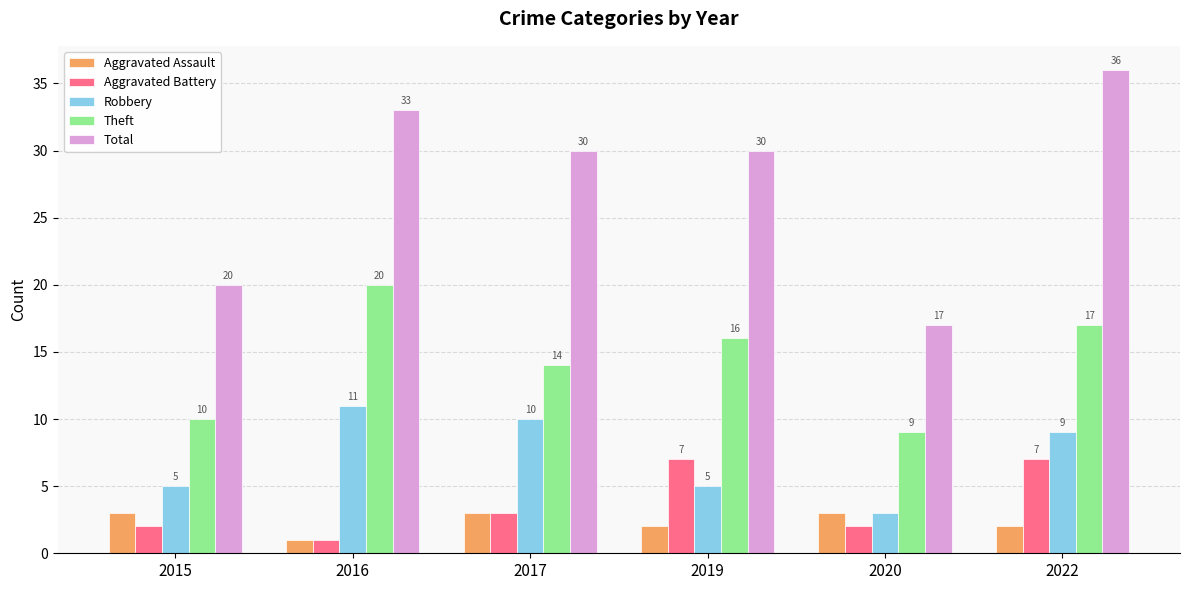

What is the spread (max minus min) of values at 2022?

34